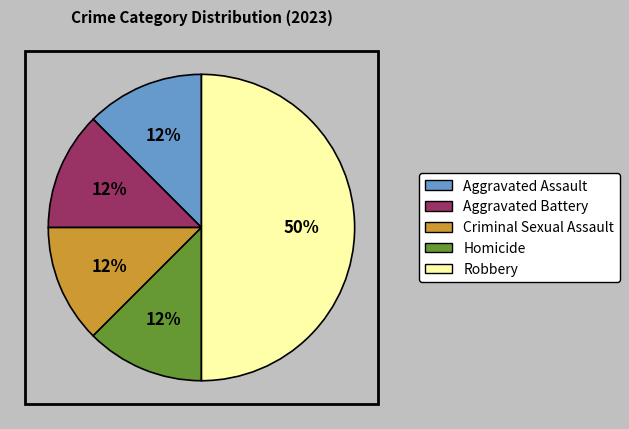

Combined, what portion of the pie is Aggravated Battery and Criminal Sexual Assault?

25.0%